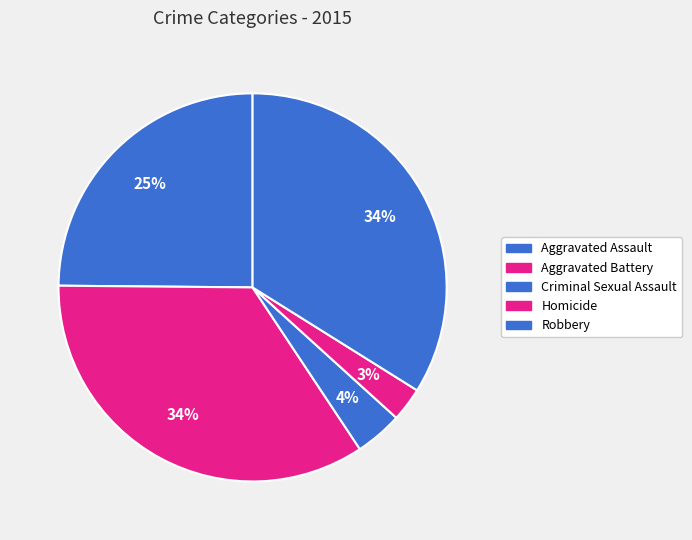

Count the number of slices in the pie.

5